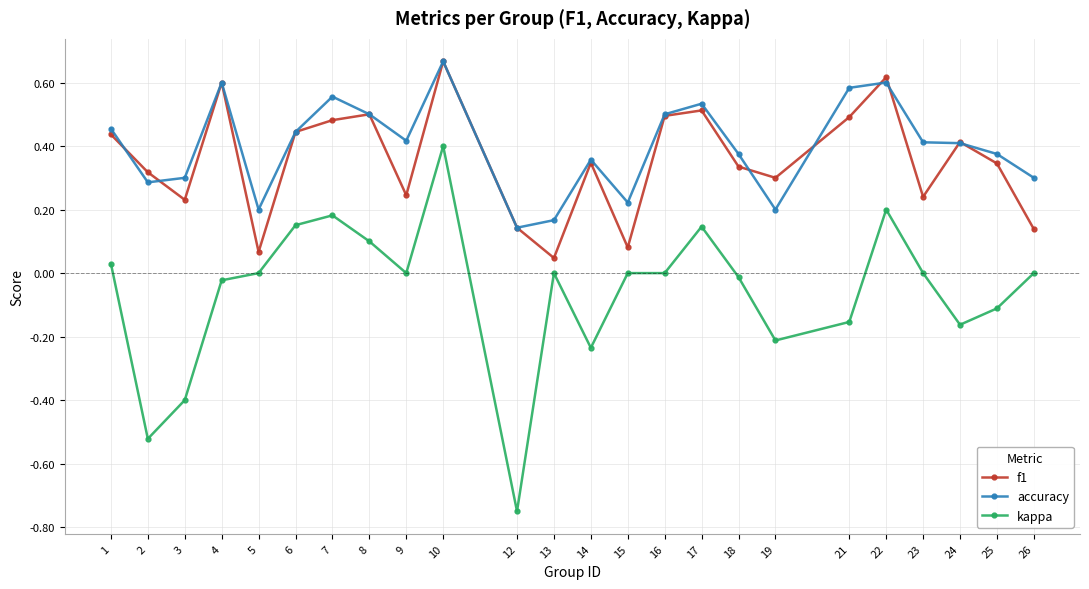

What are all the series names shown in the legend?

f1, accuracy, kappa